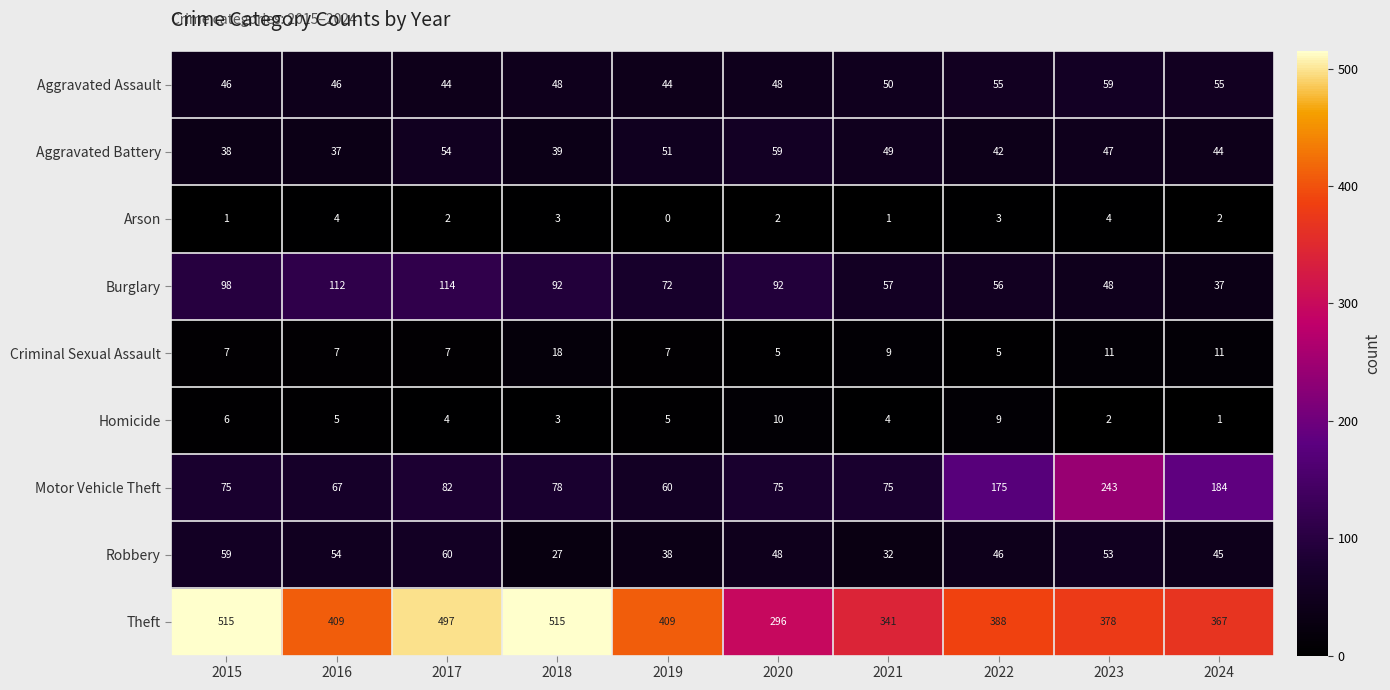

Which series has the largest range (max minus min)?

Theft